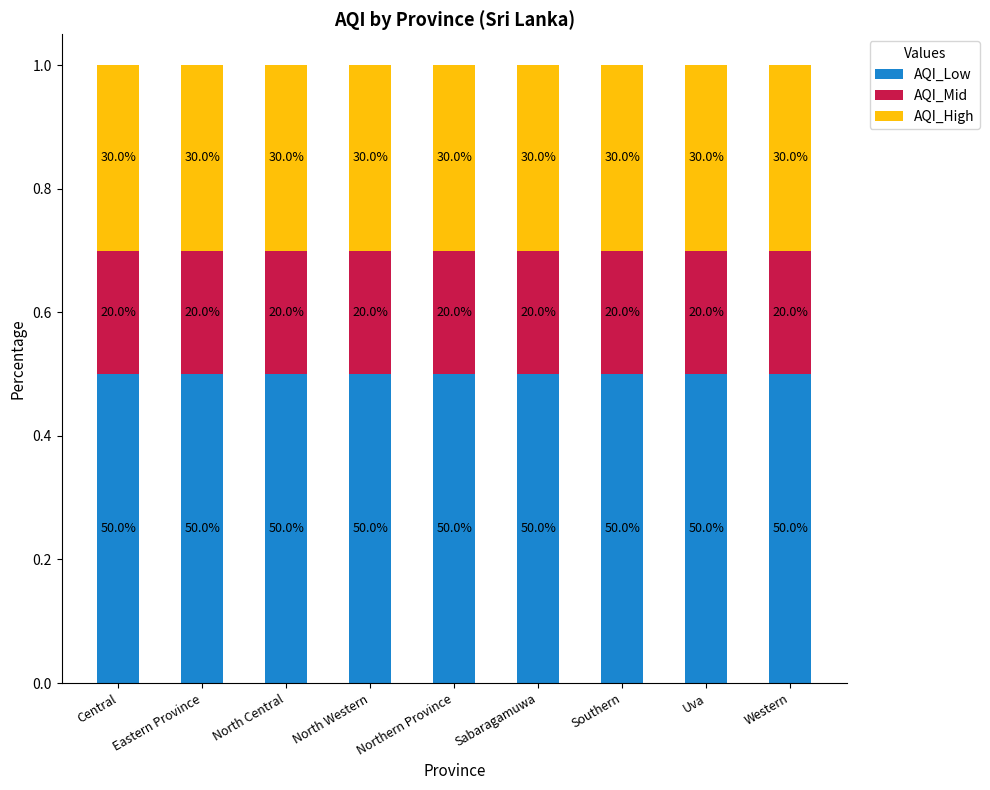

Does the chart contain any negative values?

No